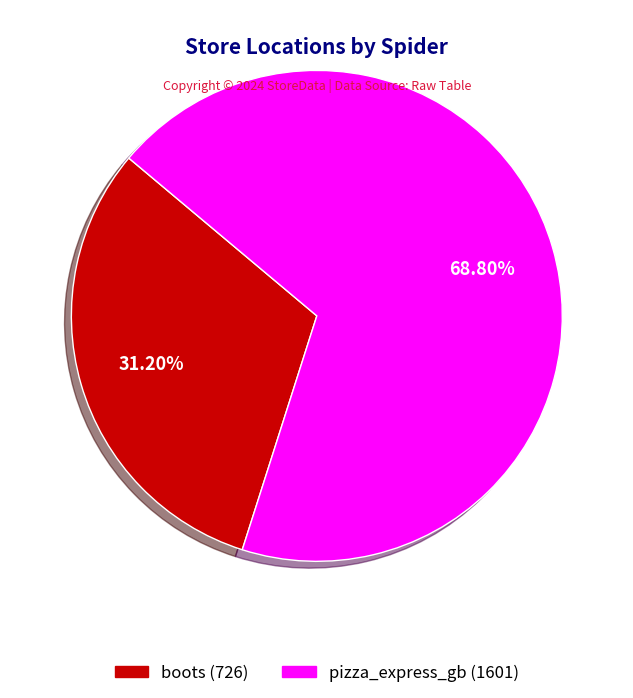

Which category has the biggest portion of the pie?

pizza_express_gb